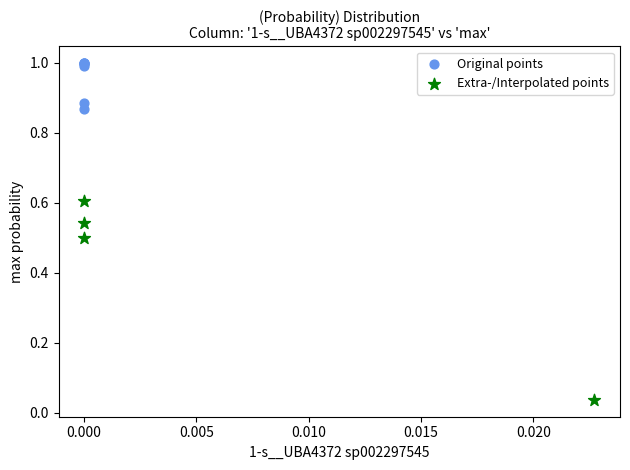

Which series reaches the maximum Y coordinate?

Original points